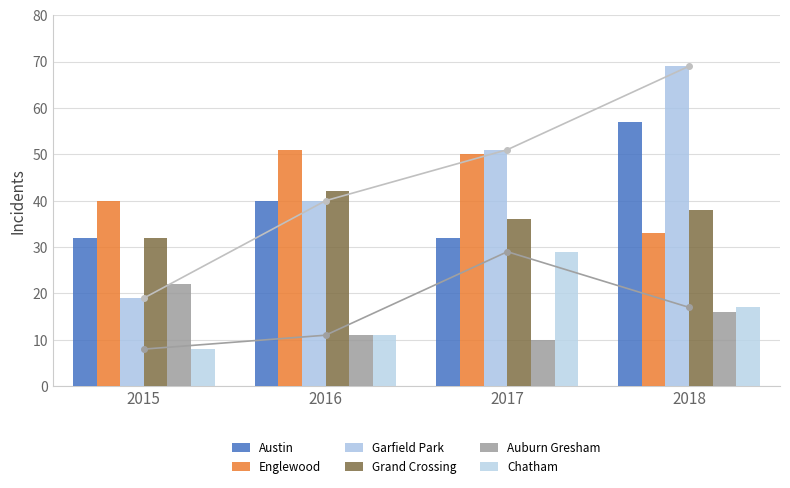

Reading left to right, what are all the values shown in this chart?

Austin: 32	40	32	57
Englewood: 40	51	50	33
Garfield Park: 19	40	51	69
Grand Crossing: 32	42	36	38
Auburn Gresham: 22	11	10	16
Chatham: 8	11	29	17